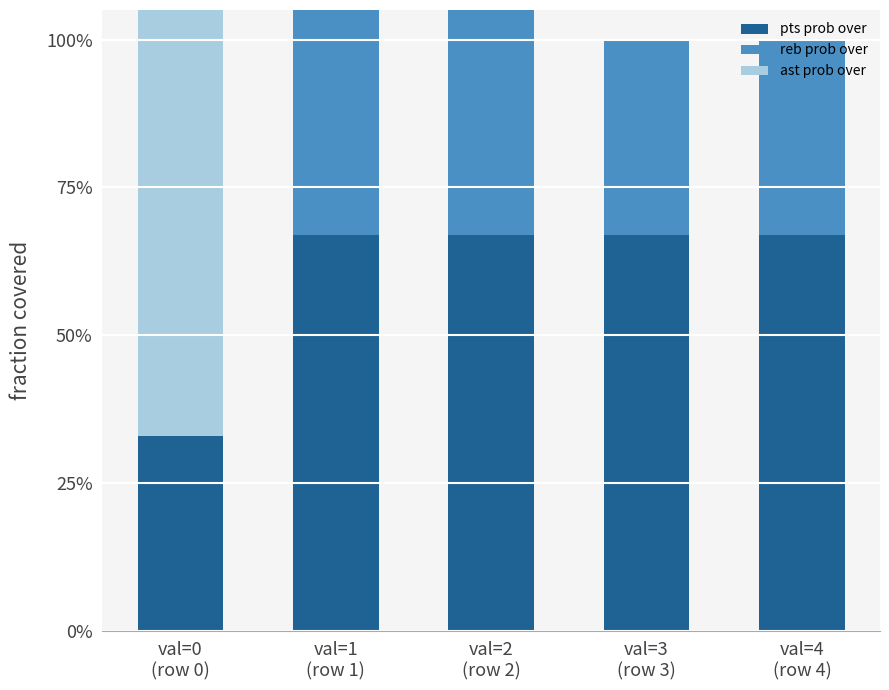

Rank the series by their average value, from lowest to highest.

ast prob over, reb prob over, pts prob over